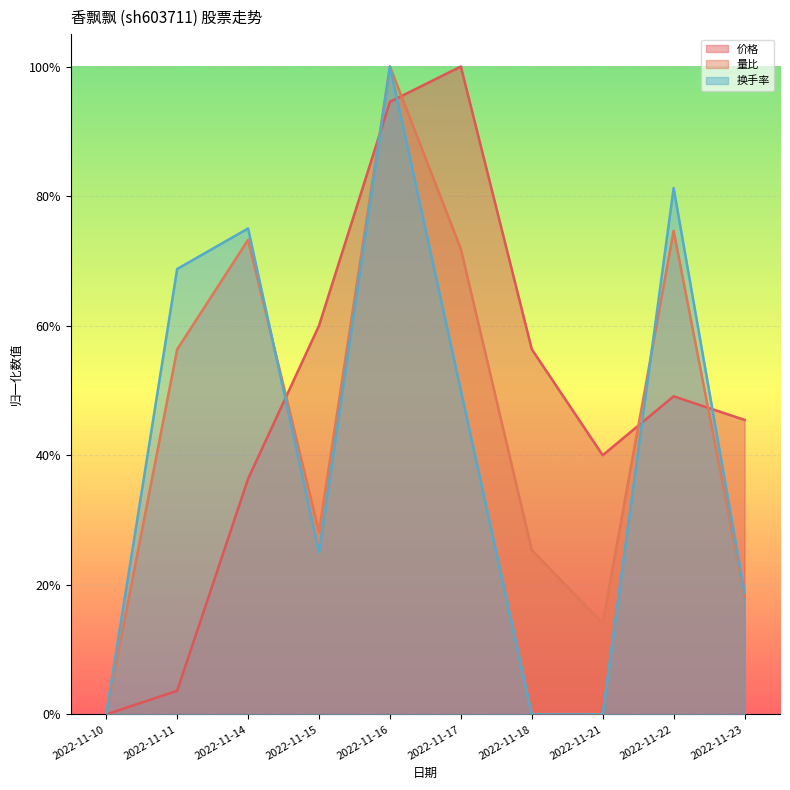

What are all the series names shown in the legend?

价格, 量比, 换手率